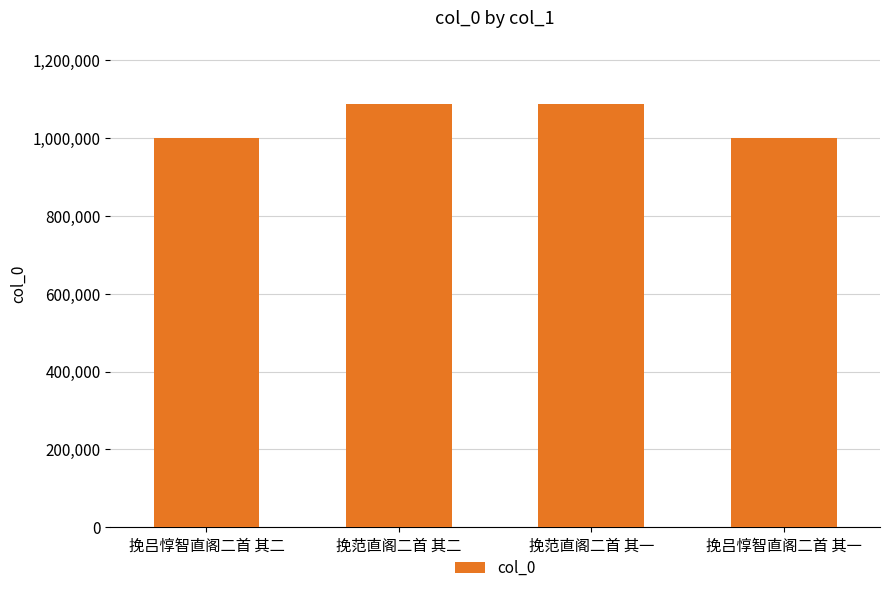

What is the value of the 2nd bar from the left?

1087700